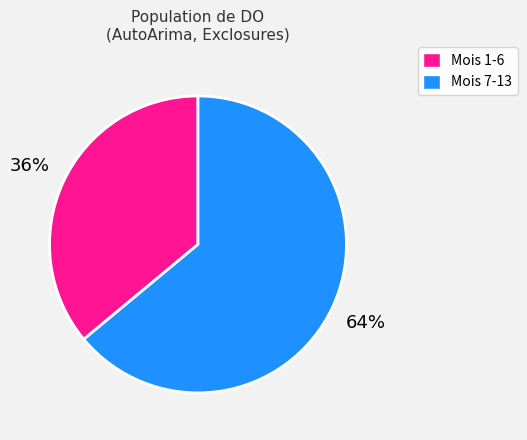

How many slices are in this pie chart?

2